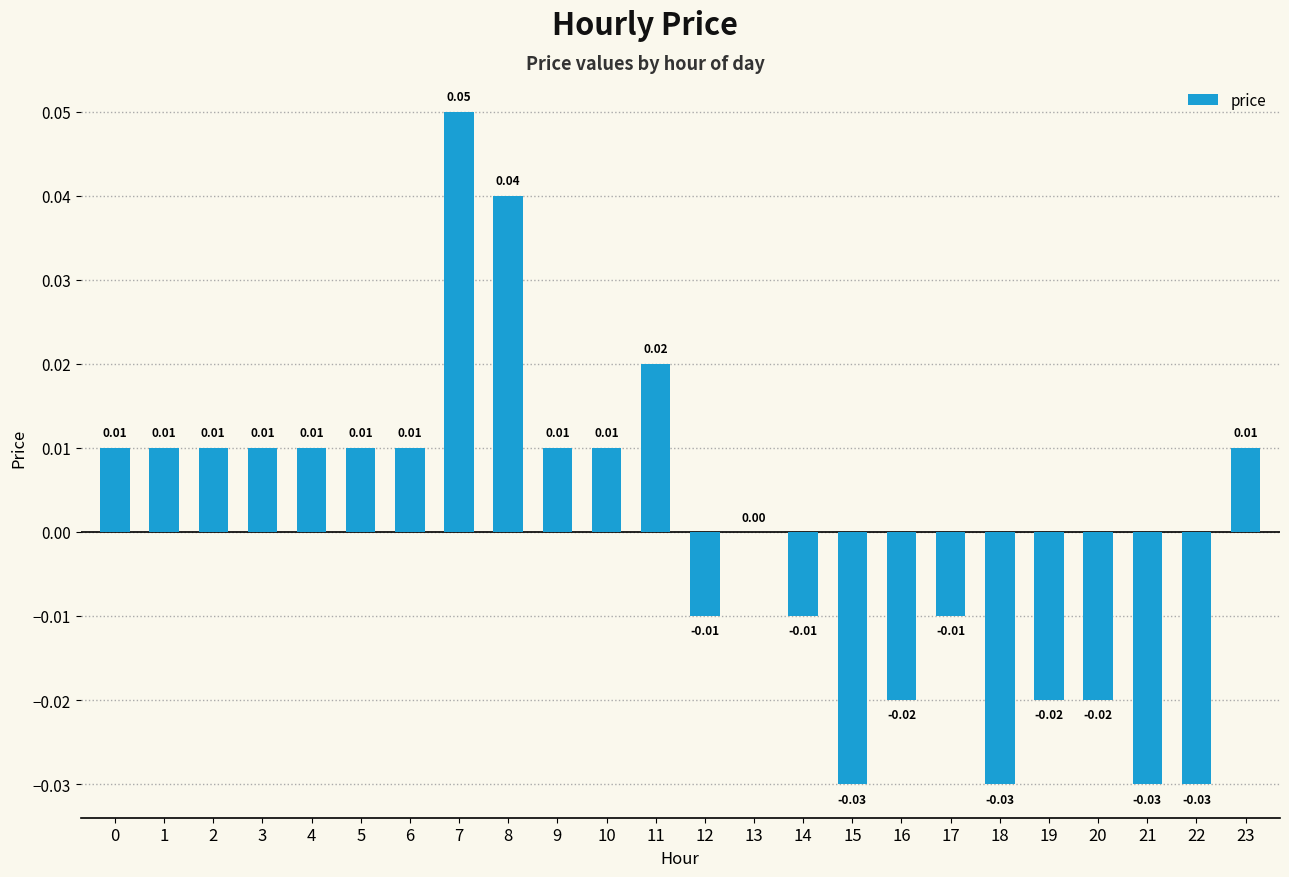

How many series are shown in this chart?

1